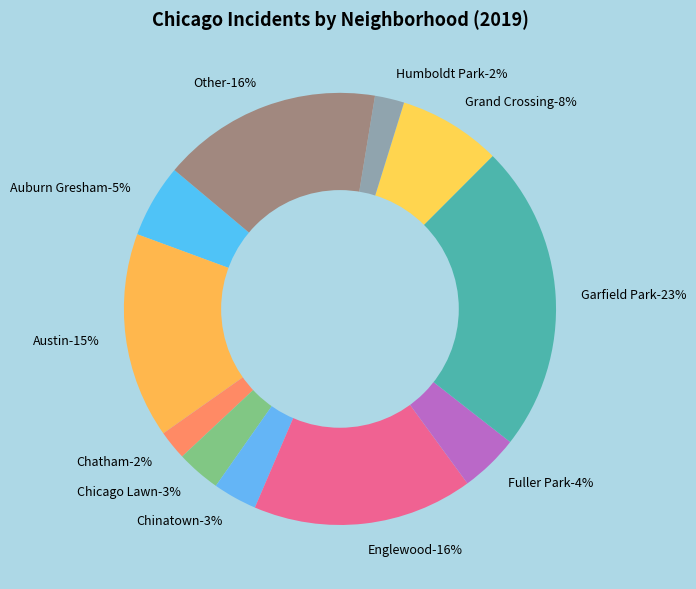

Does Garfield Park account for over 50% of the chart?

No